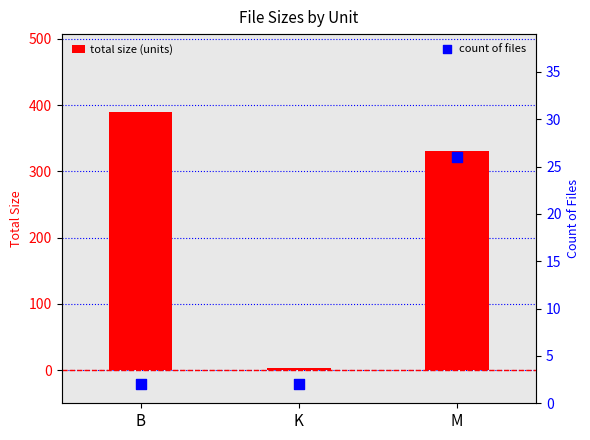

What is the total value across all series at K?

5.2